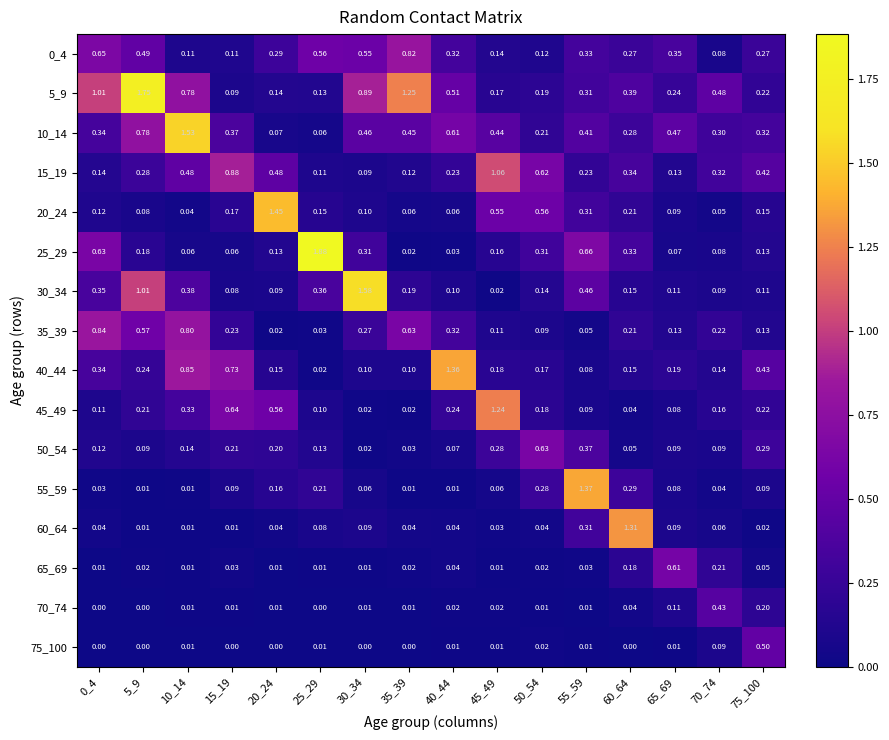

Is the value of 0_4 at 10_14 greater than the value of 10_14 at 50_54?

No